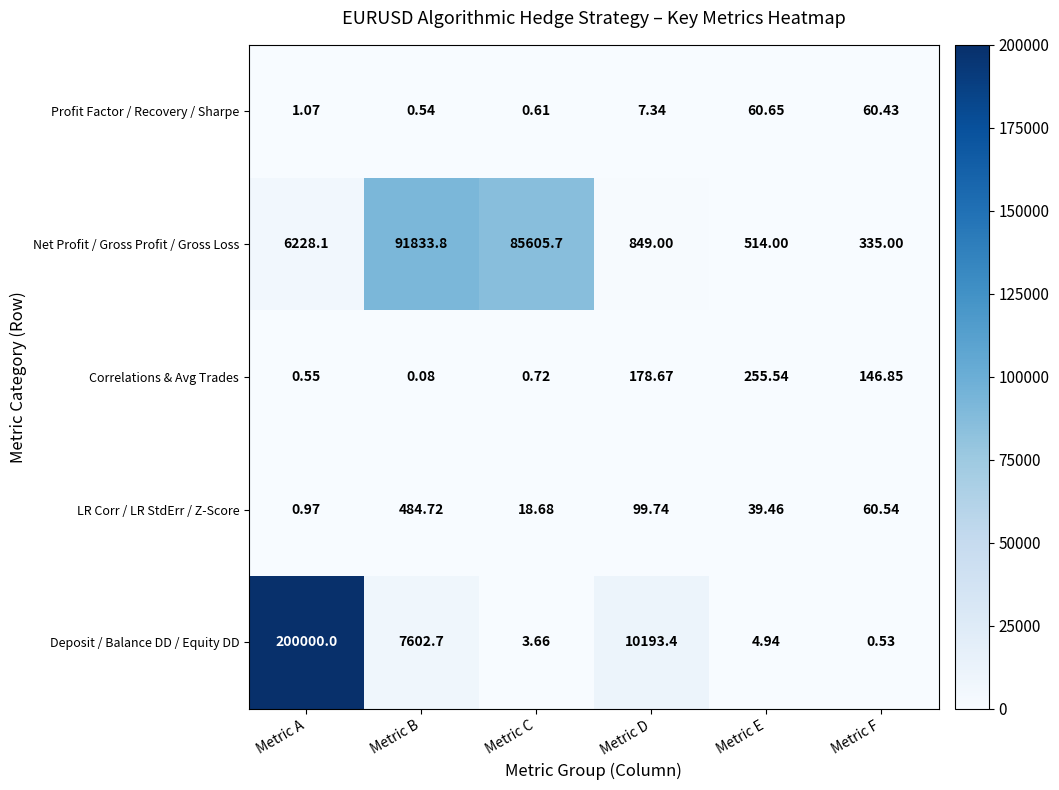

Count the number of data series in this chart.

5